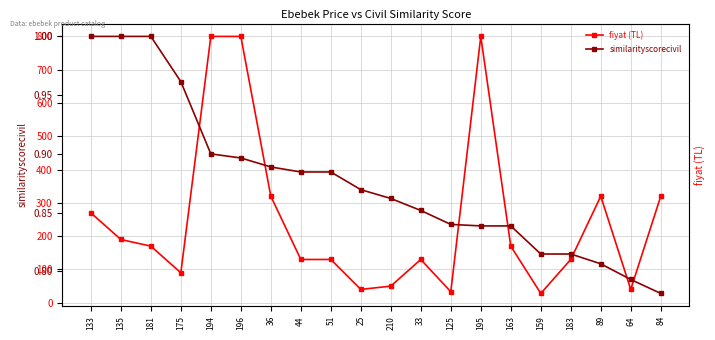

What is the difference between the maximum and minimum values in the similarityscorecivil series?

0.2